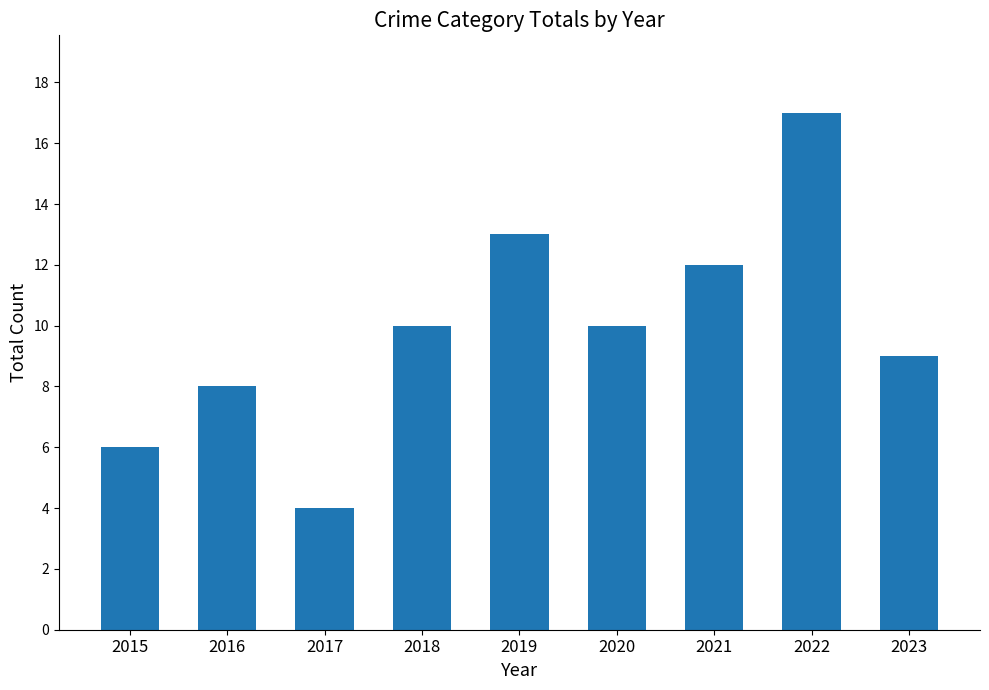

True or false: the data shows 2 at 2020.

False